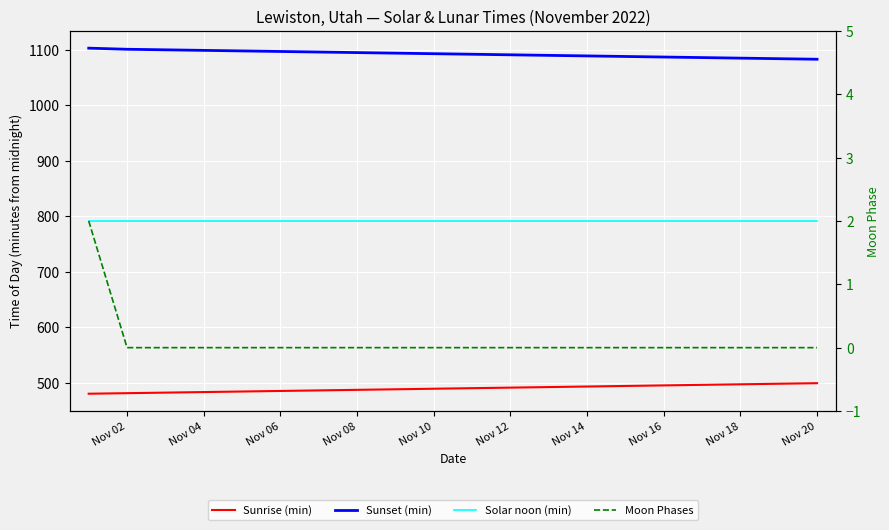

The Moon Phases series shows -1 at 12. True or false?

False